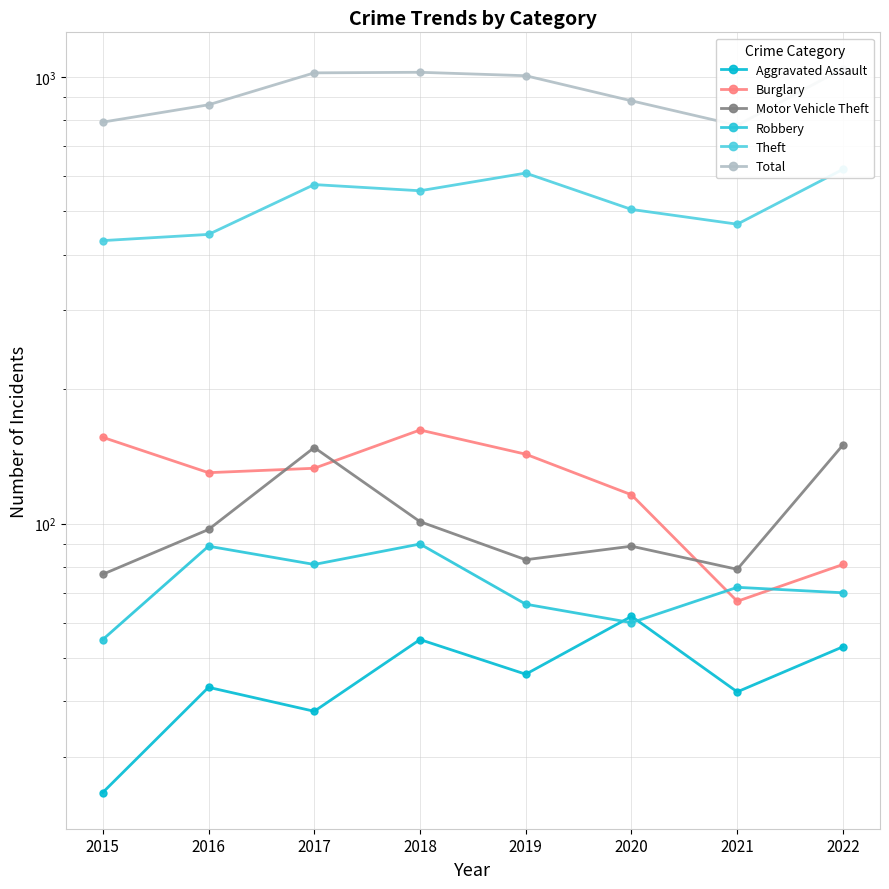

True or false: Theft and Aggravated Assault cross at least once.

False